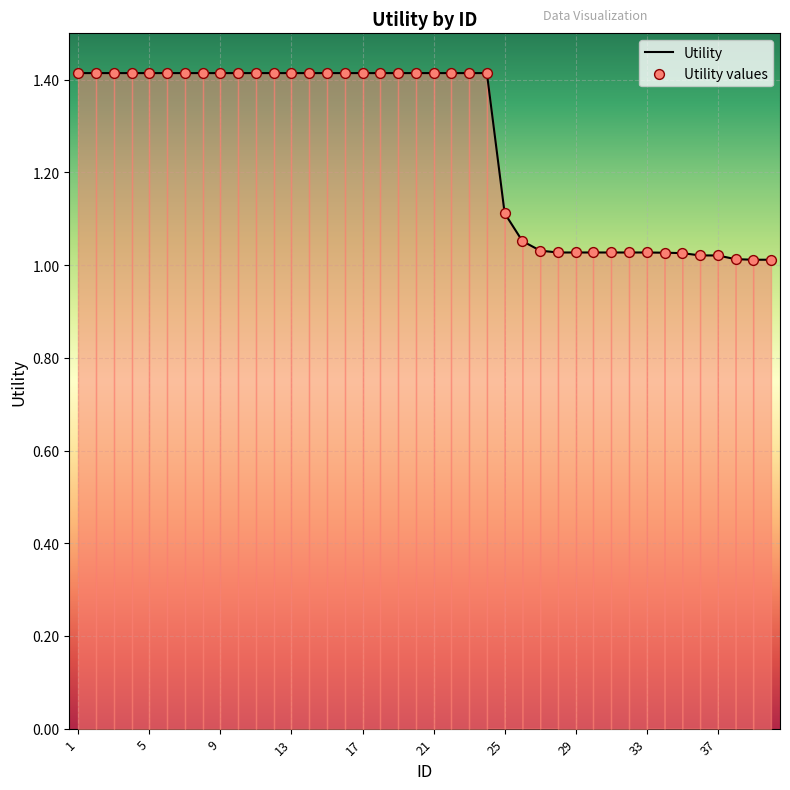

What is the difference between the maximum and minimum values?

0.4